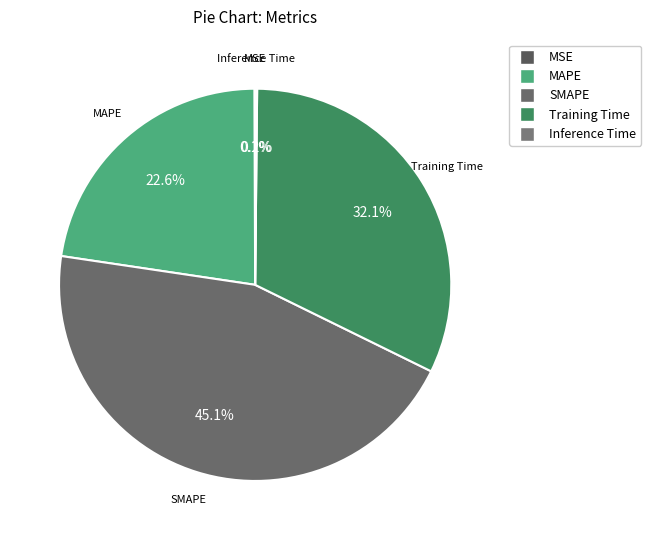

Do MAPE and SMAPE together represent more than half of the pie?

Yes